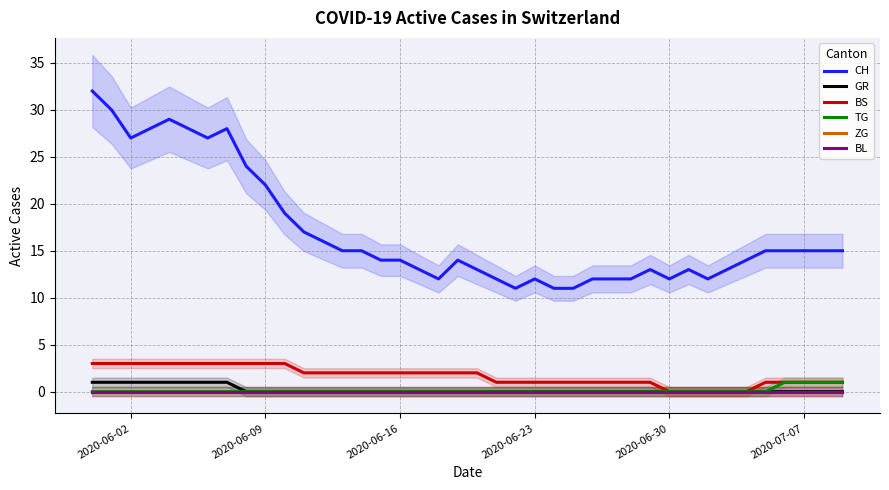

True or false: BL and BS intersect in this chart.

False